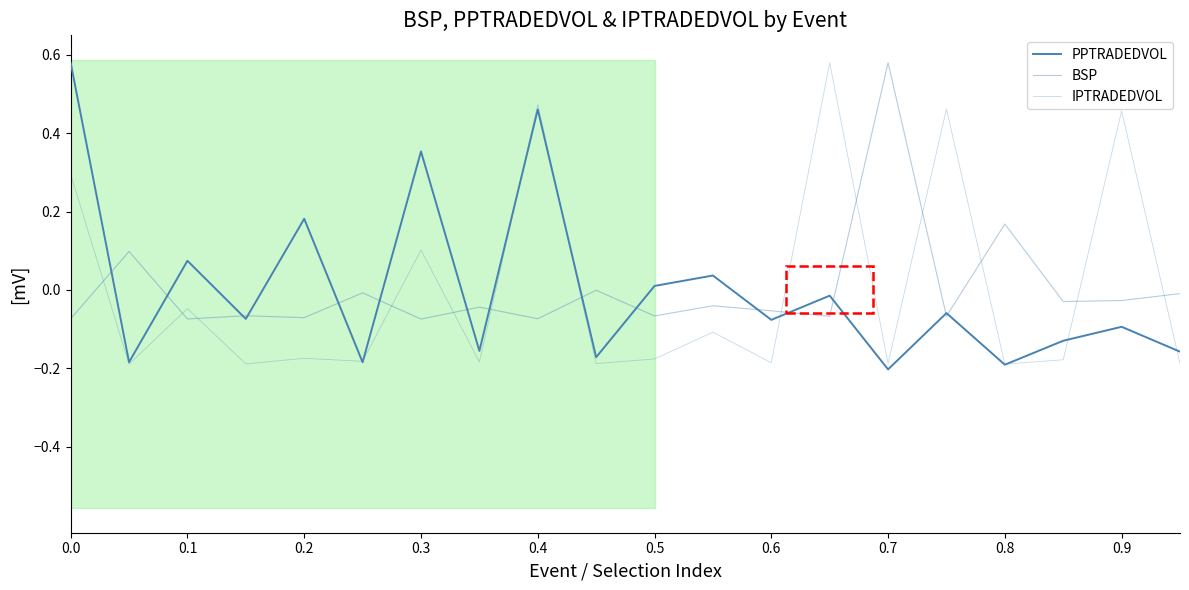

Does the chart have visible grid lines?

No